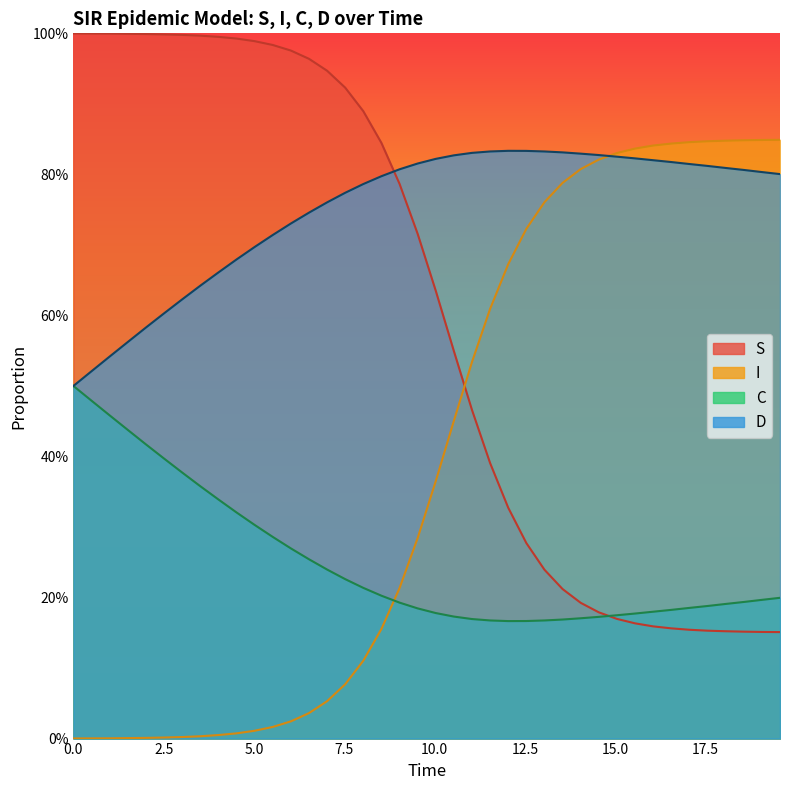

What is the average value of the C series?

0.3